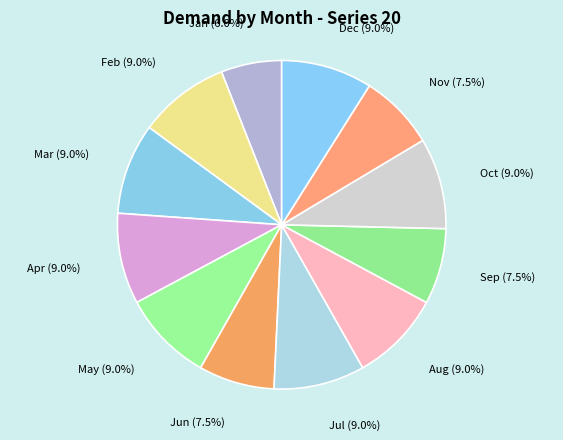

How many slices are in this pie chart?

12